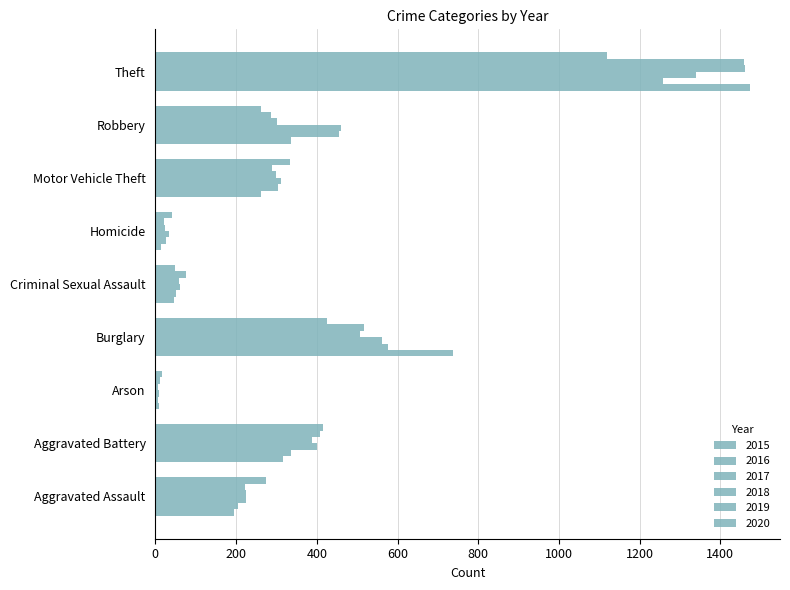

How many values in the 2020 series are below 273?

4